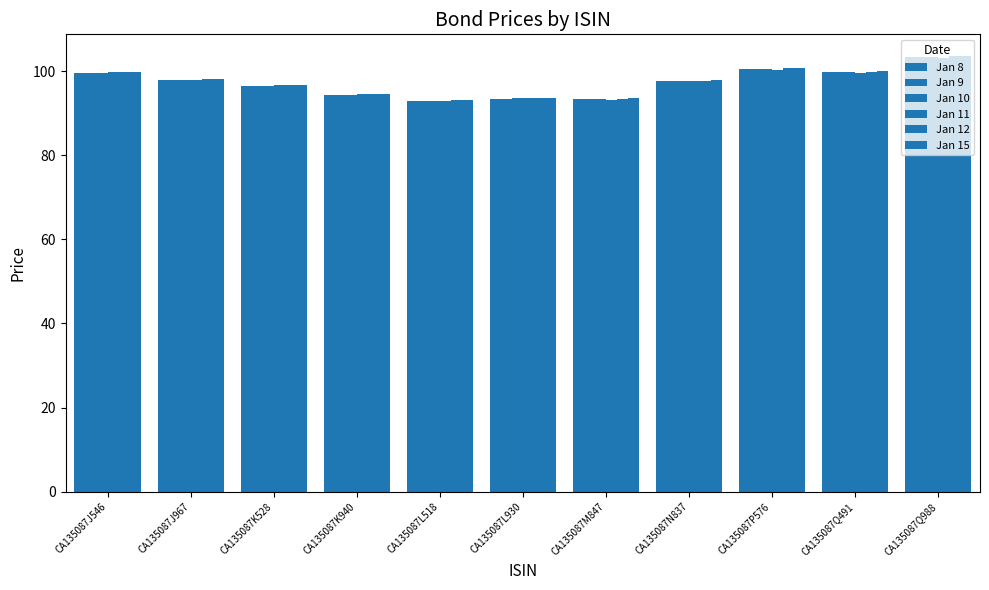

Read the Jan 9 value at CA135087K940.

94.4